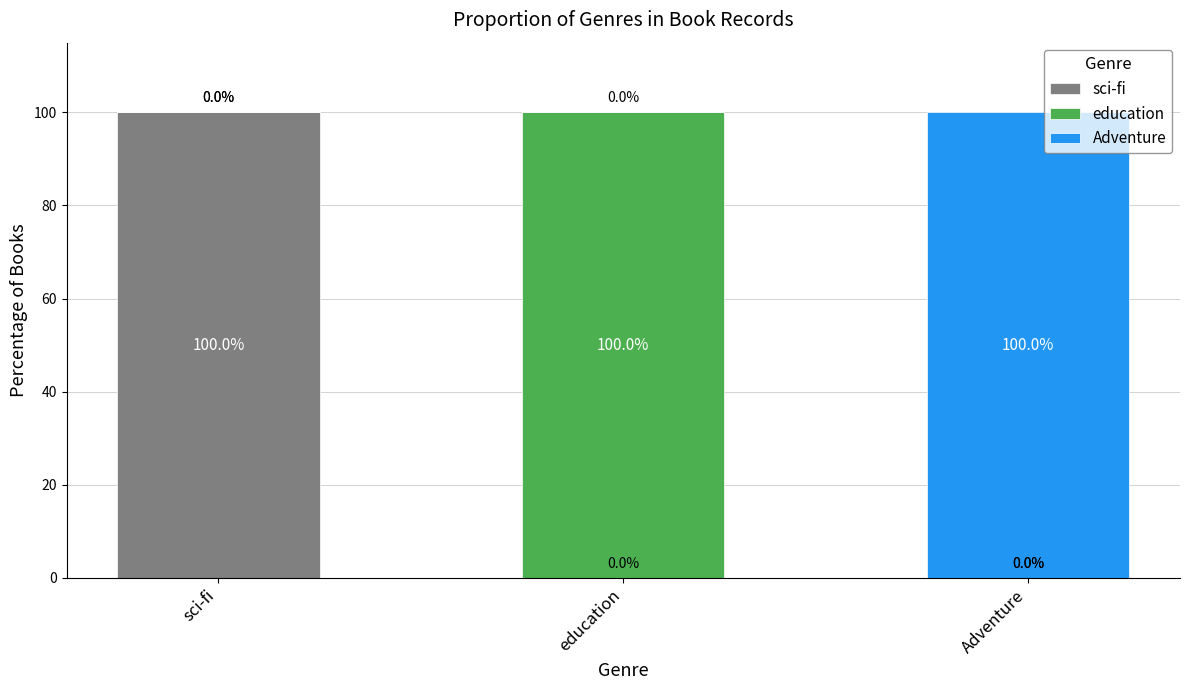

Which category has the highest value in the sci-fi series?

sci-fi